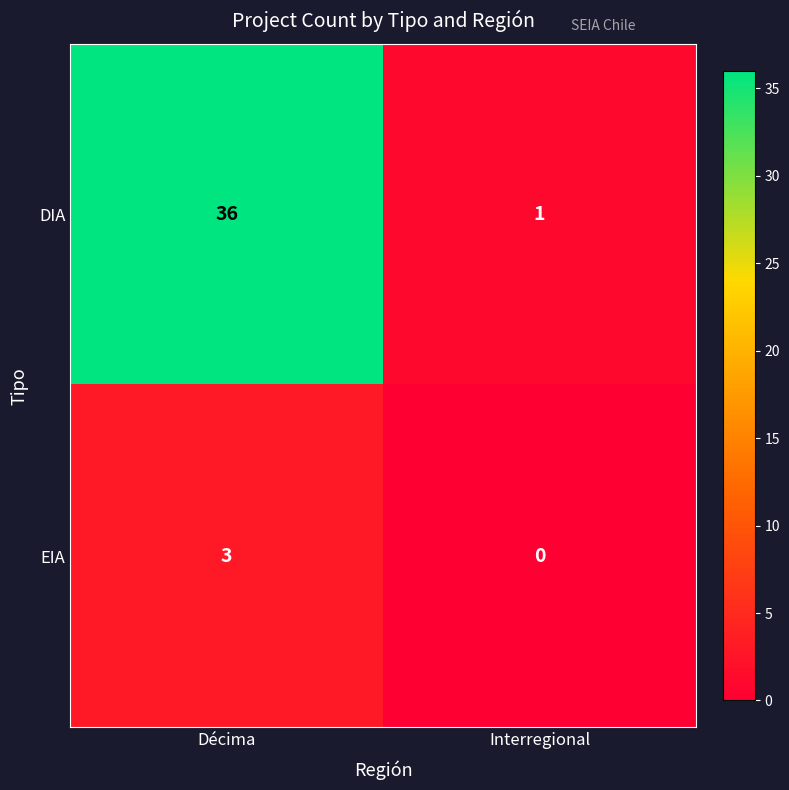

Which series has the largest total across all categories?

DIA